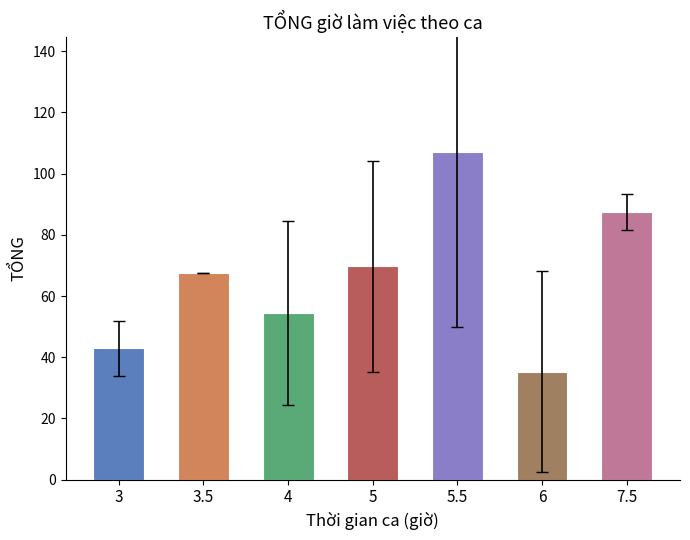

Which has a higher value, 5 or 3?

5